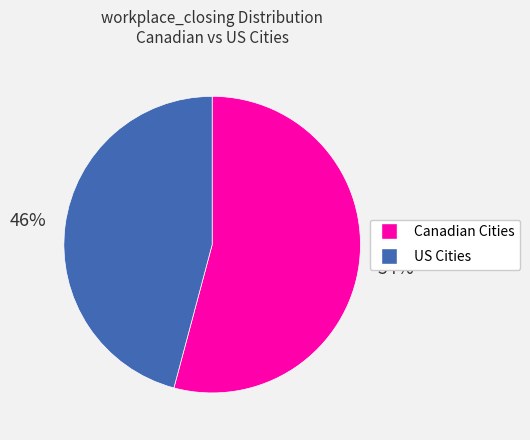

Is there a majority slice in this chart?

Yes